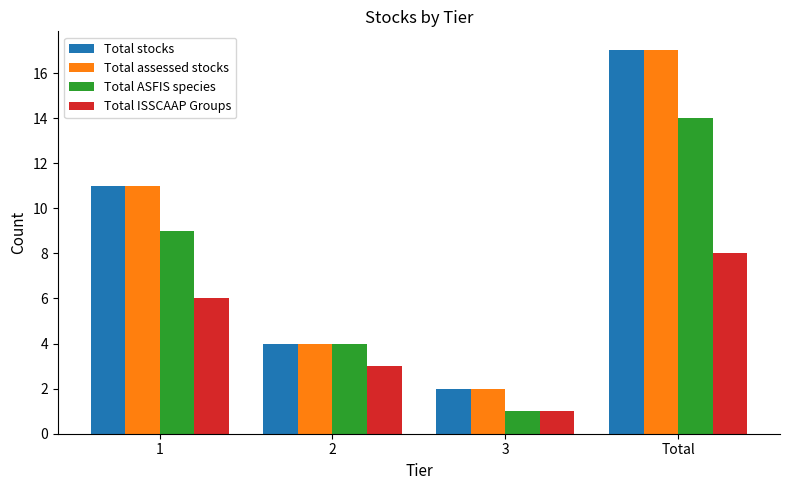

What is the approximate value of Total ASFIS species at Total, to the nearest 5?

15